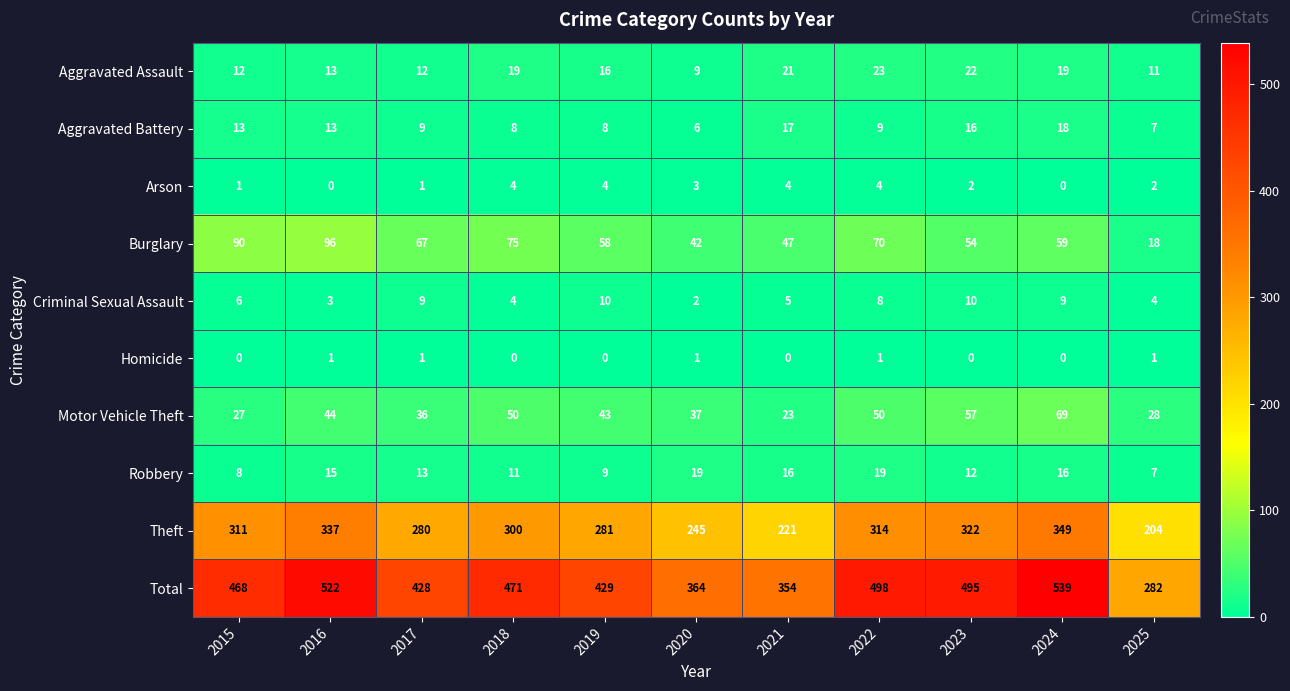

What is the total value across all series at 2022?

996